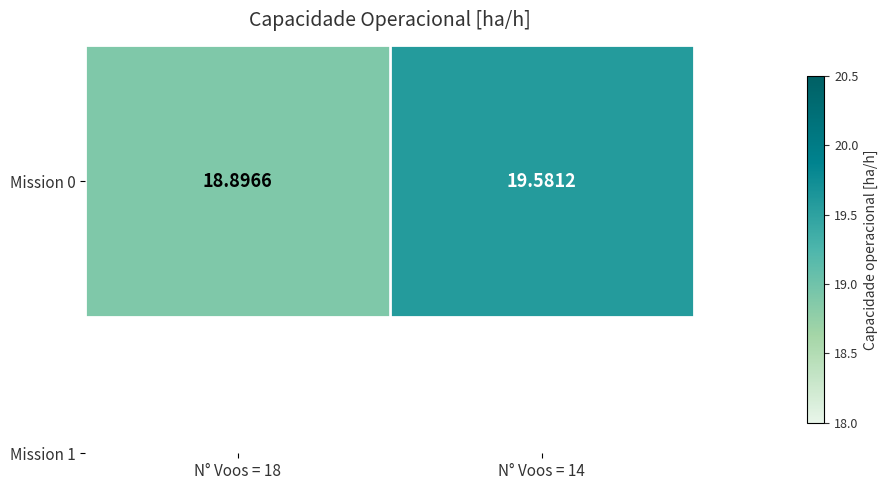

How many categories are shown in the chart?

2